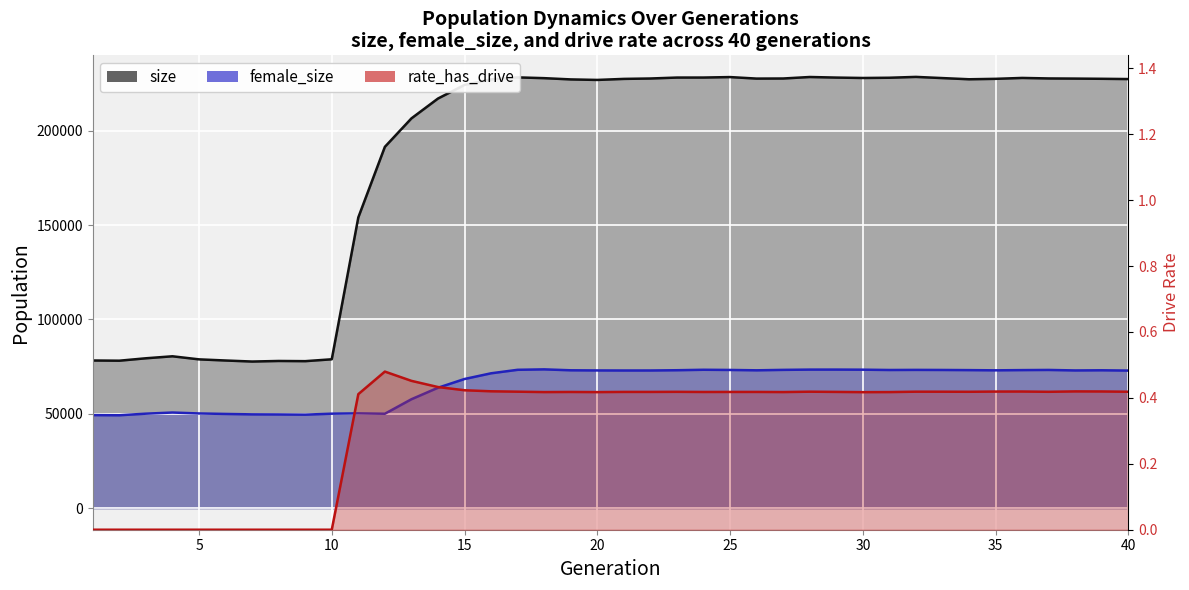

How many data points in rate_has_drive are above 0?

30